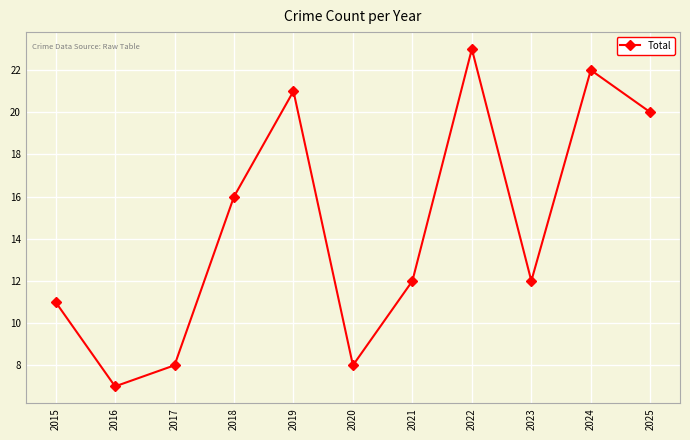

Which category has the lowest value across all series?

2016